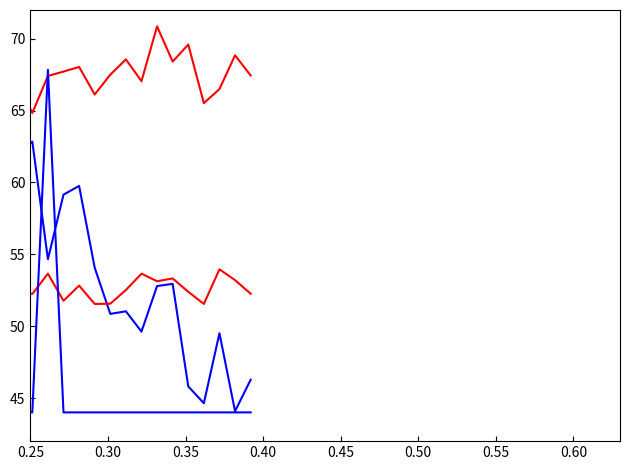

Does the chart have visible grid lines?

No